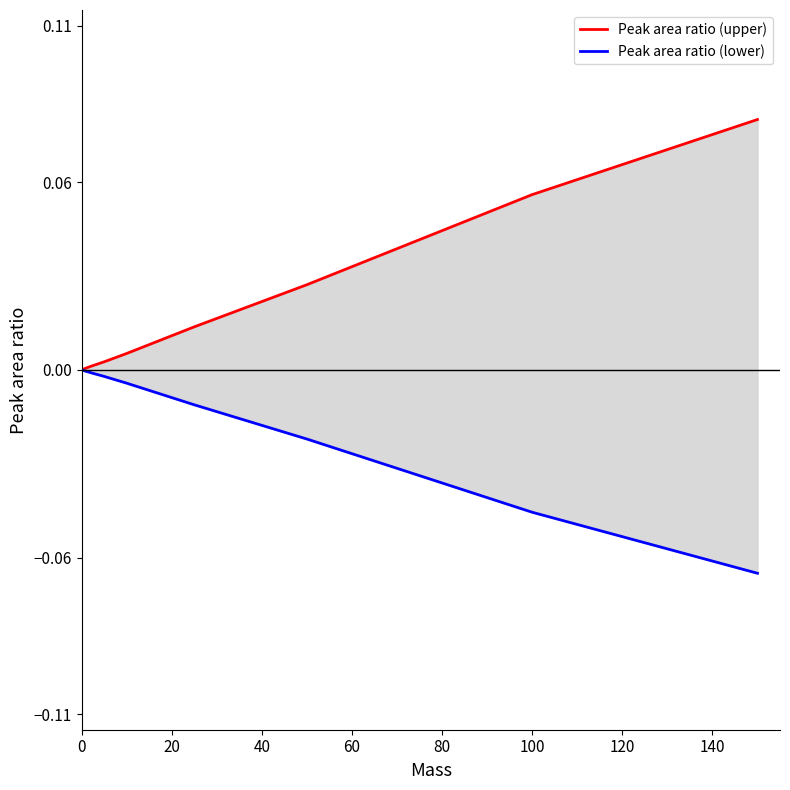

True or false: Peak area ratio (lower) has more than 1 points higher than both neighbors.

False